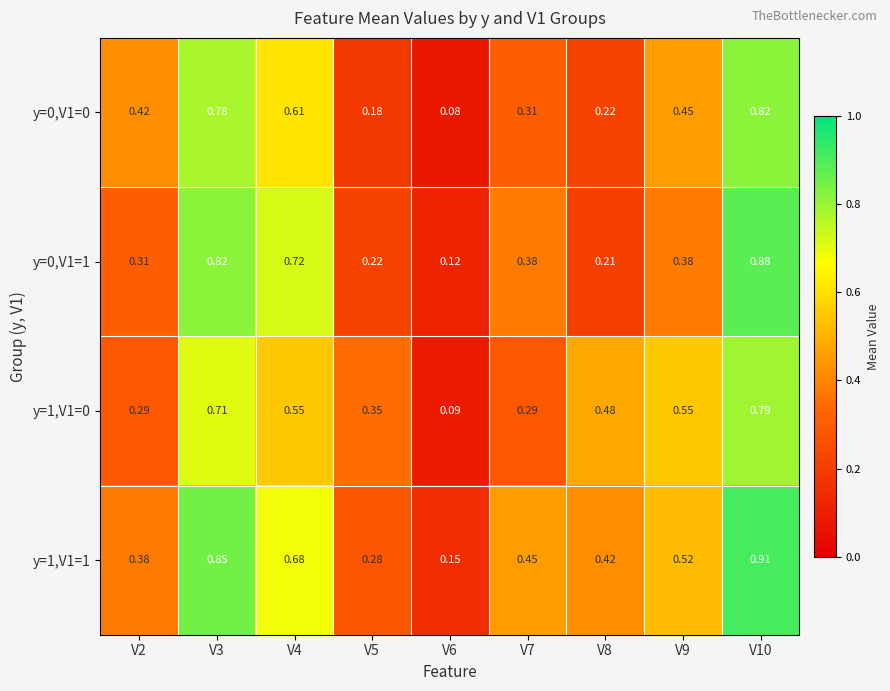

Is the value of y=1,V1=1 at V6 greater than the value of y=0,V1=1 at V3?

No